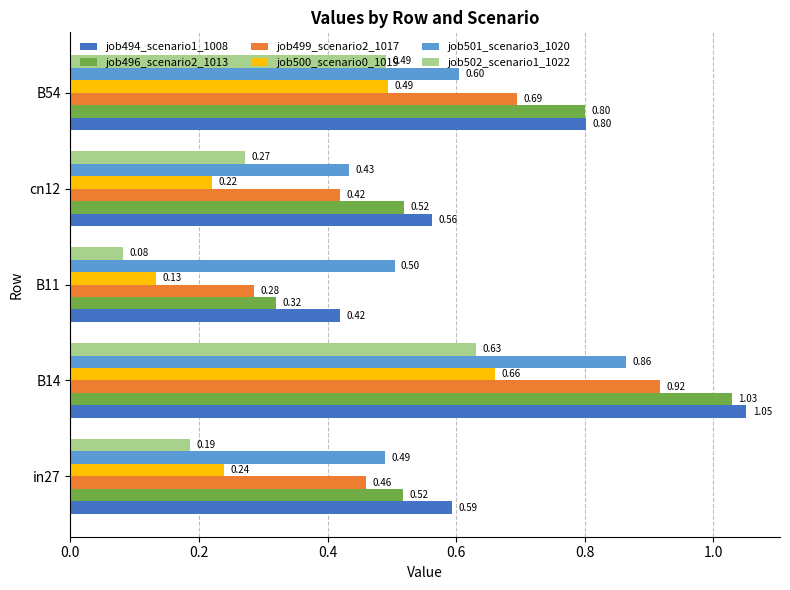

At which label does job500_scenario0_1019 reach its peak?

B14